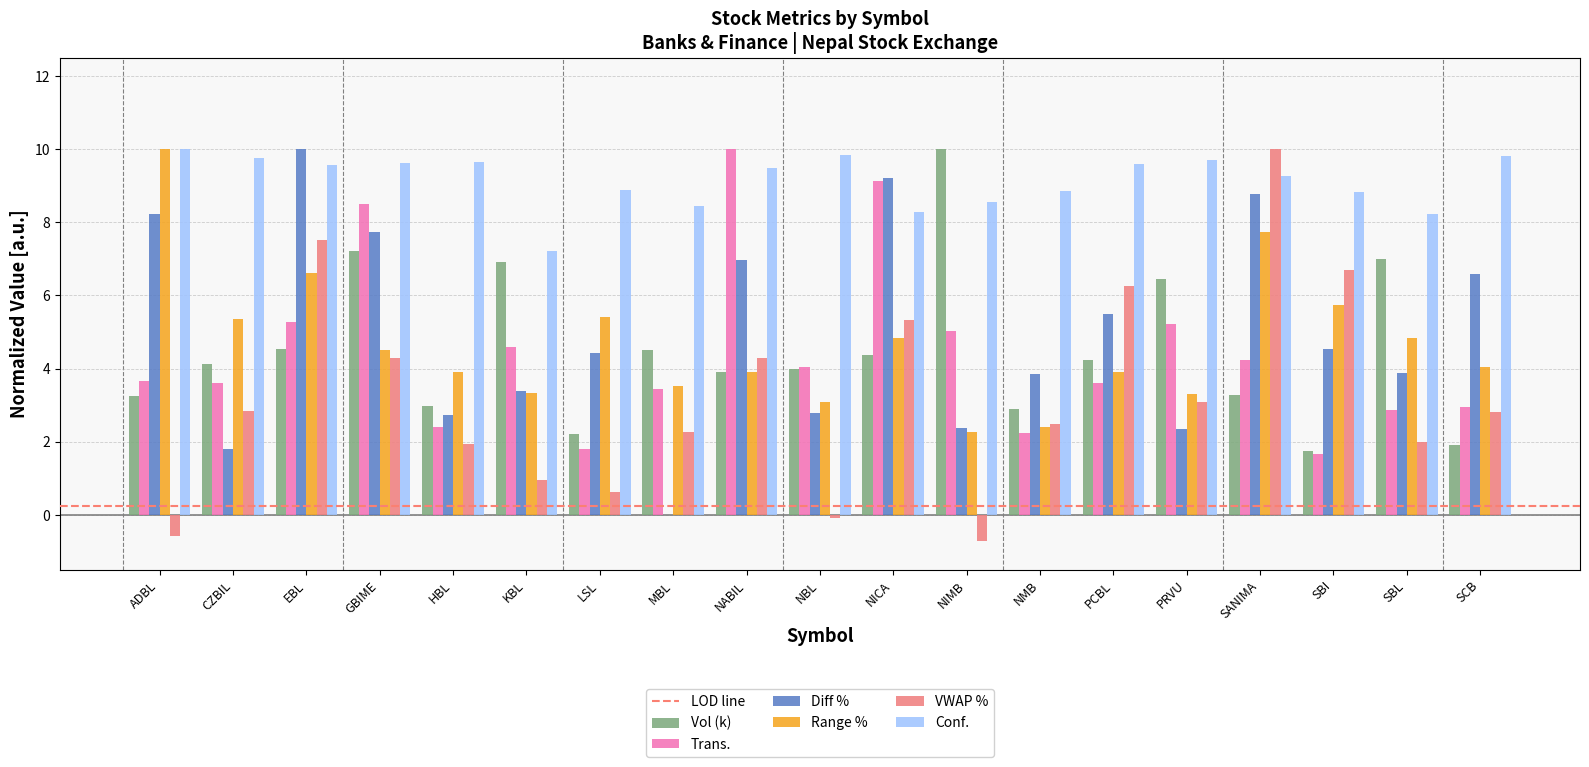

Is the value of VWAP % at SBI greater than the value of Vol (k) at EBL?

Yes